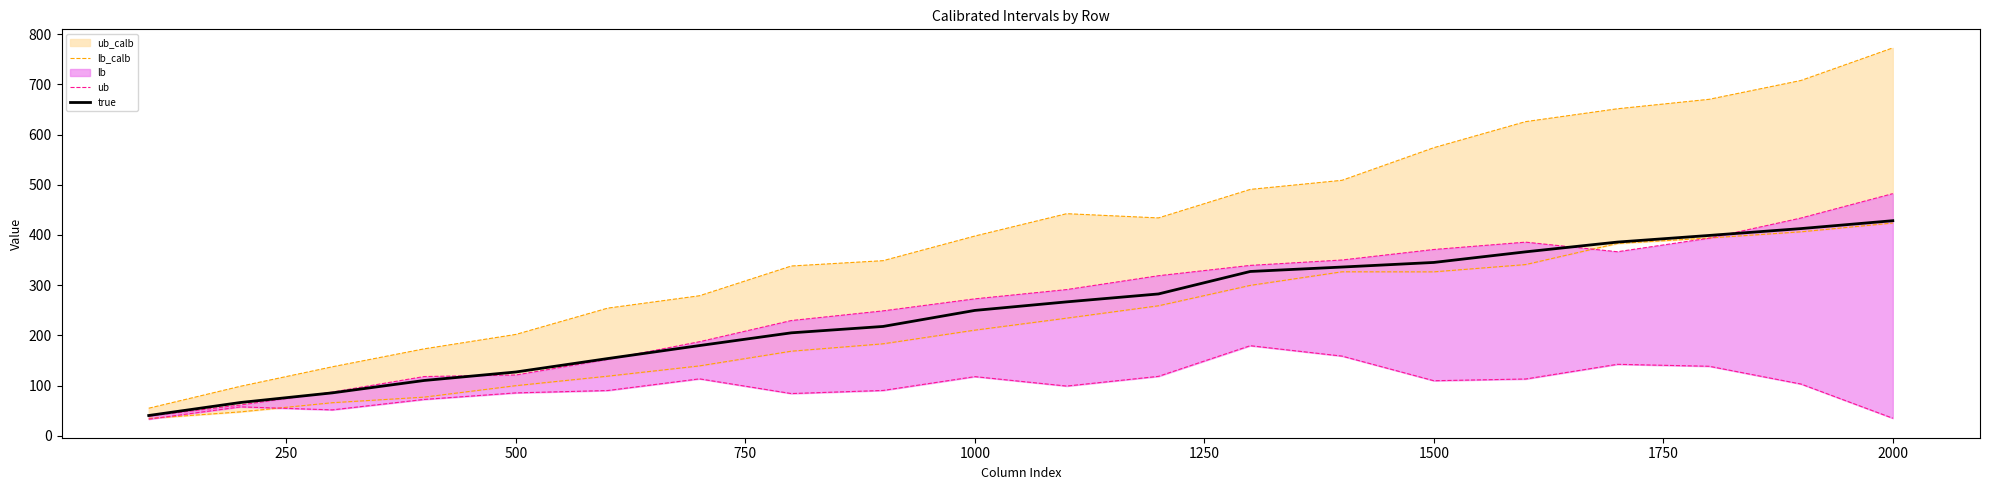

What is the maximum value for true?

428.5